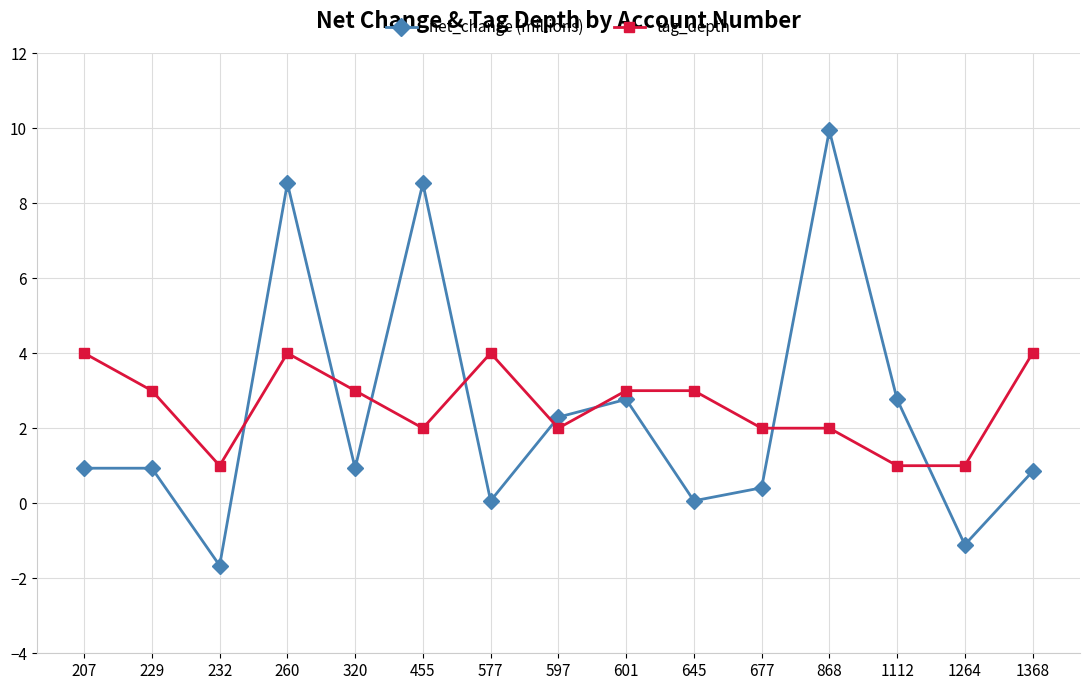

At which category is the sum across all series the highest?

260